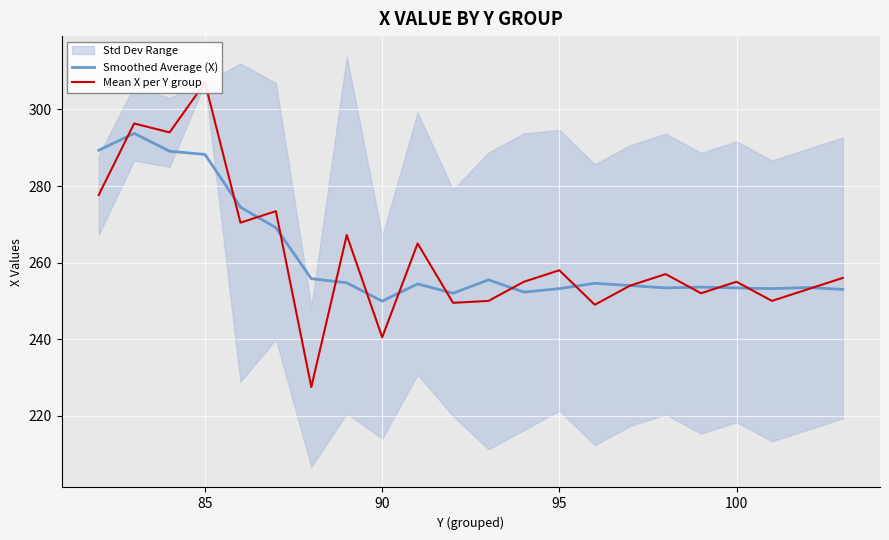

What is the minimum value for Smoothed Average (X)?

249.9